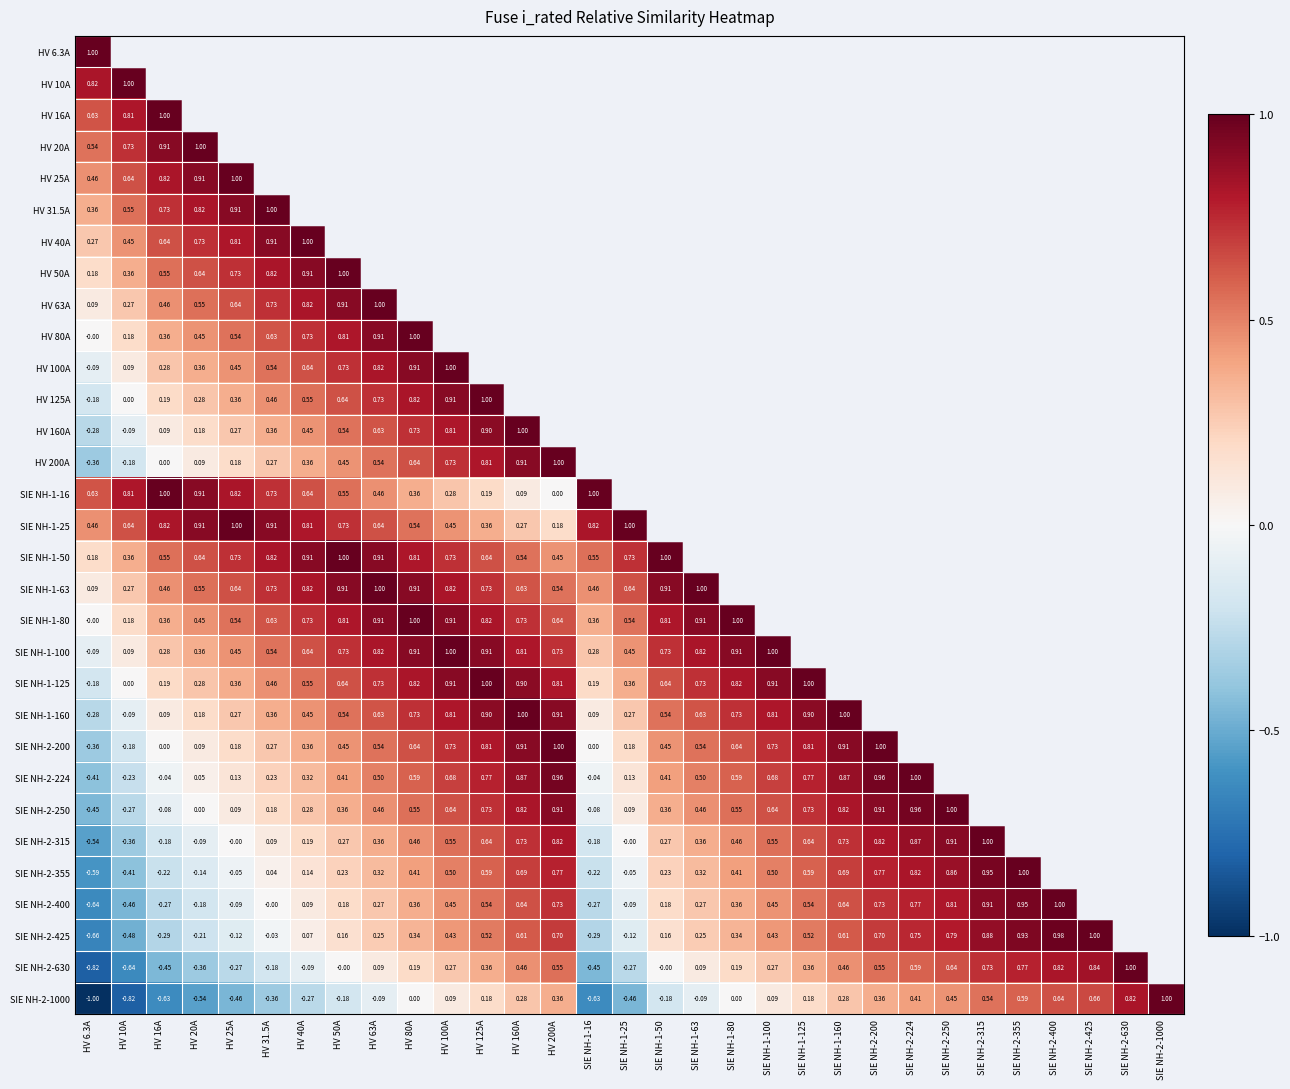

The SIE NH-1-160 series shows -0.2 at HV 6.3A. True or false?

False